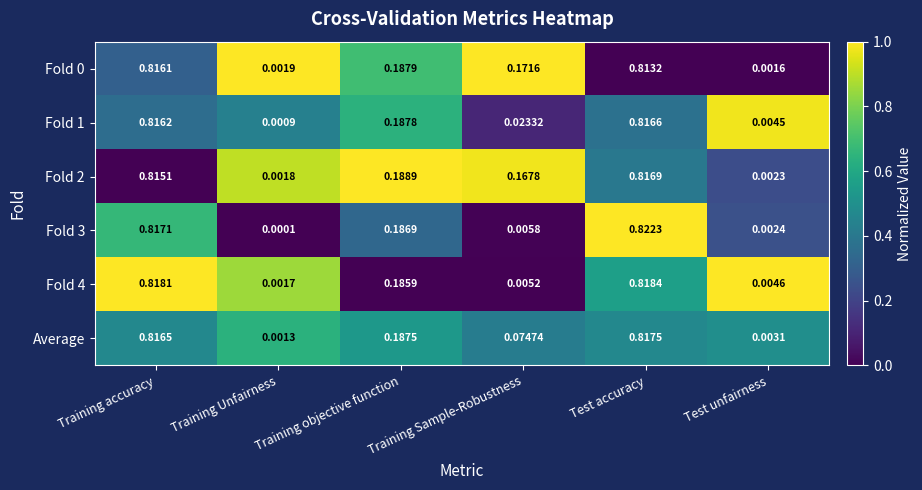

Which series changed the most between Training Sample-Robustness and Test accuracy?

Fold 3